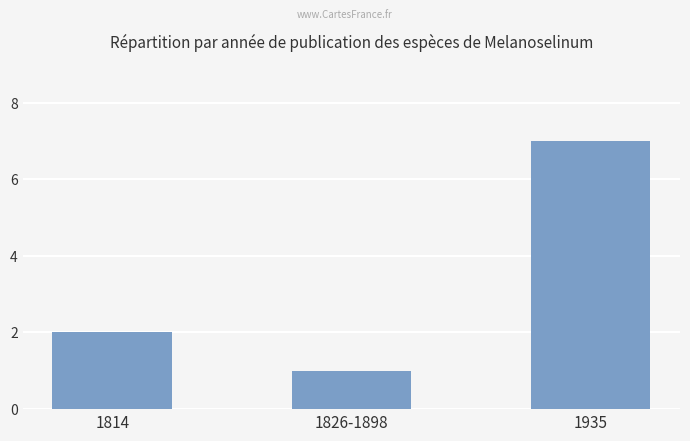

Approximately how many times larger is the value at 1935 compared to 1826-1898?

7.0